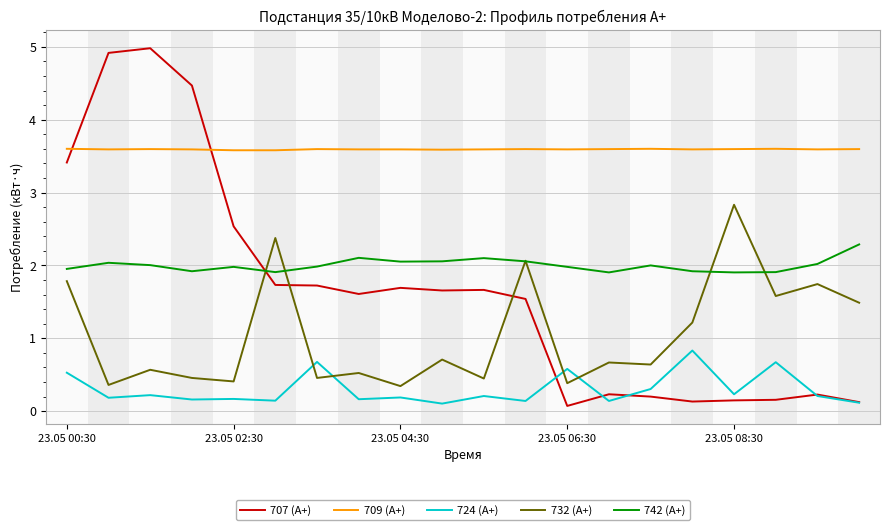

Rank the series by their maximum value, from lowest to highest.

724 (А+), 742 (А+), 732 (А+), 709 (А+), 707 (А+)